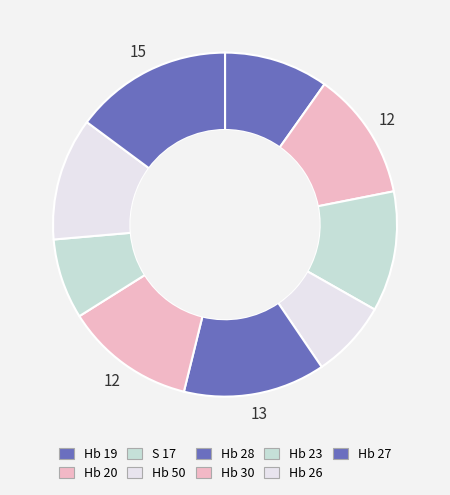

How many segments does this pie chart have?

9